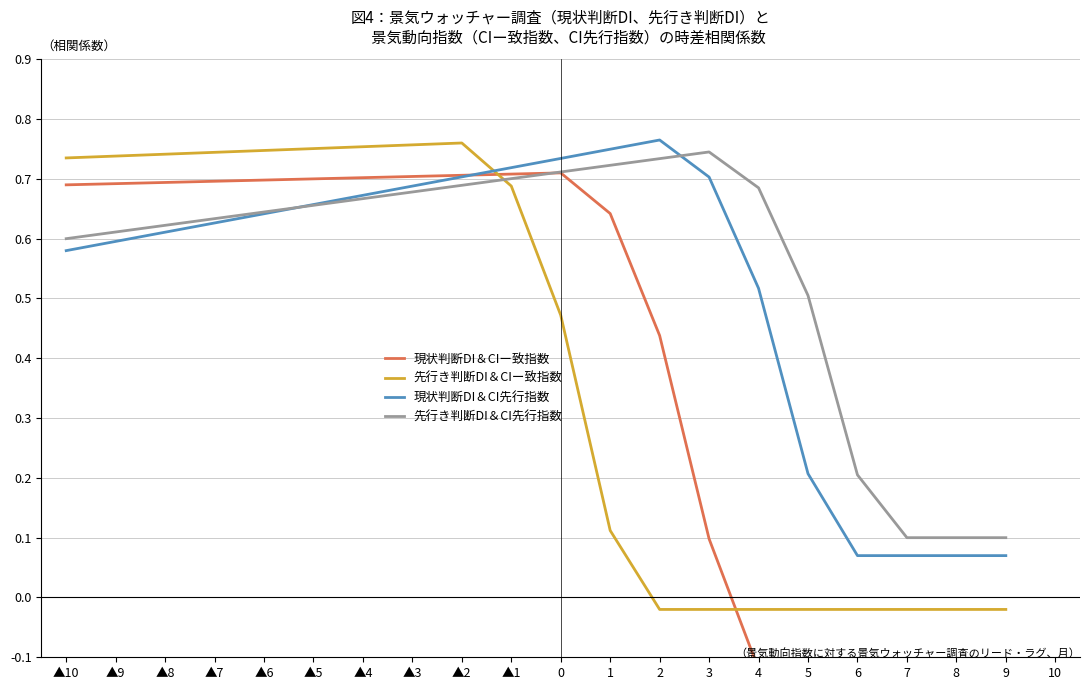

Which series has the largest range (max minus min)?

現状判断DI＆CIー致指数